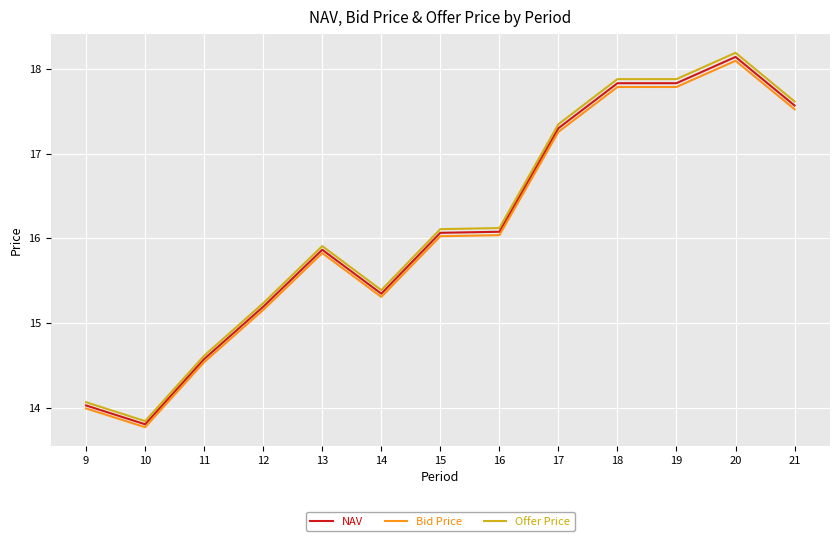

What is the sum of the Bid Price values at 21 and 15?

33.5